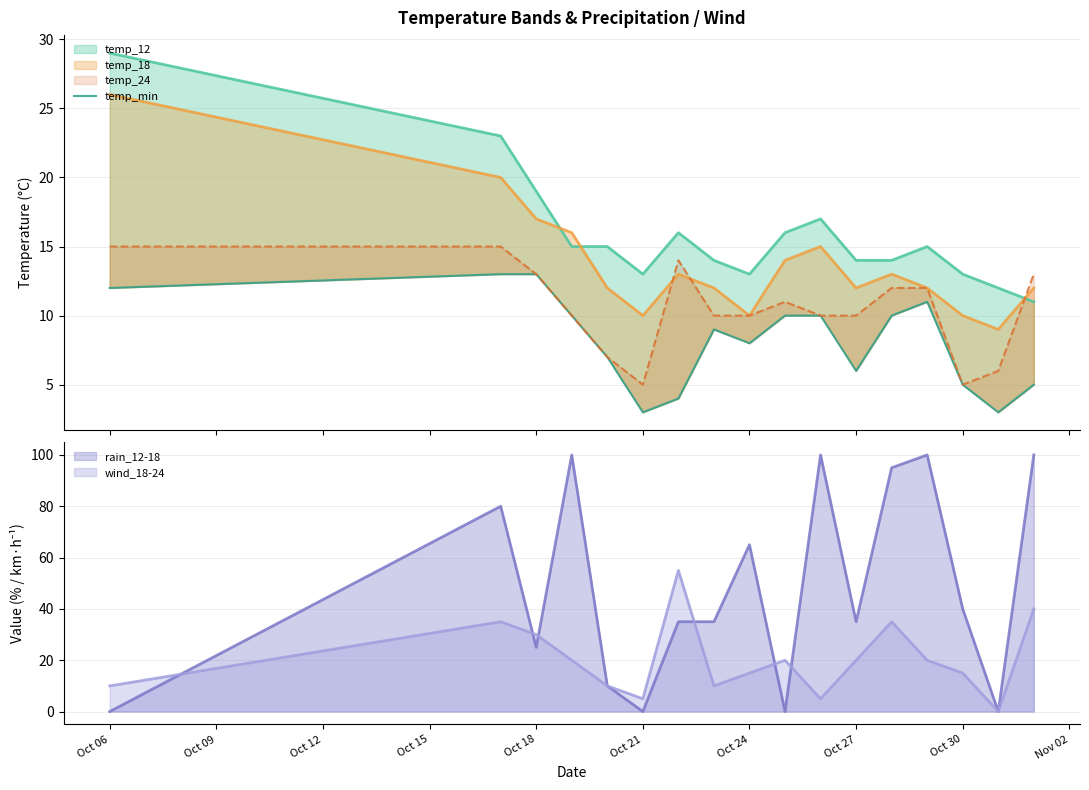

Where does the data first go above 9?

Oct 06